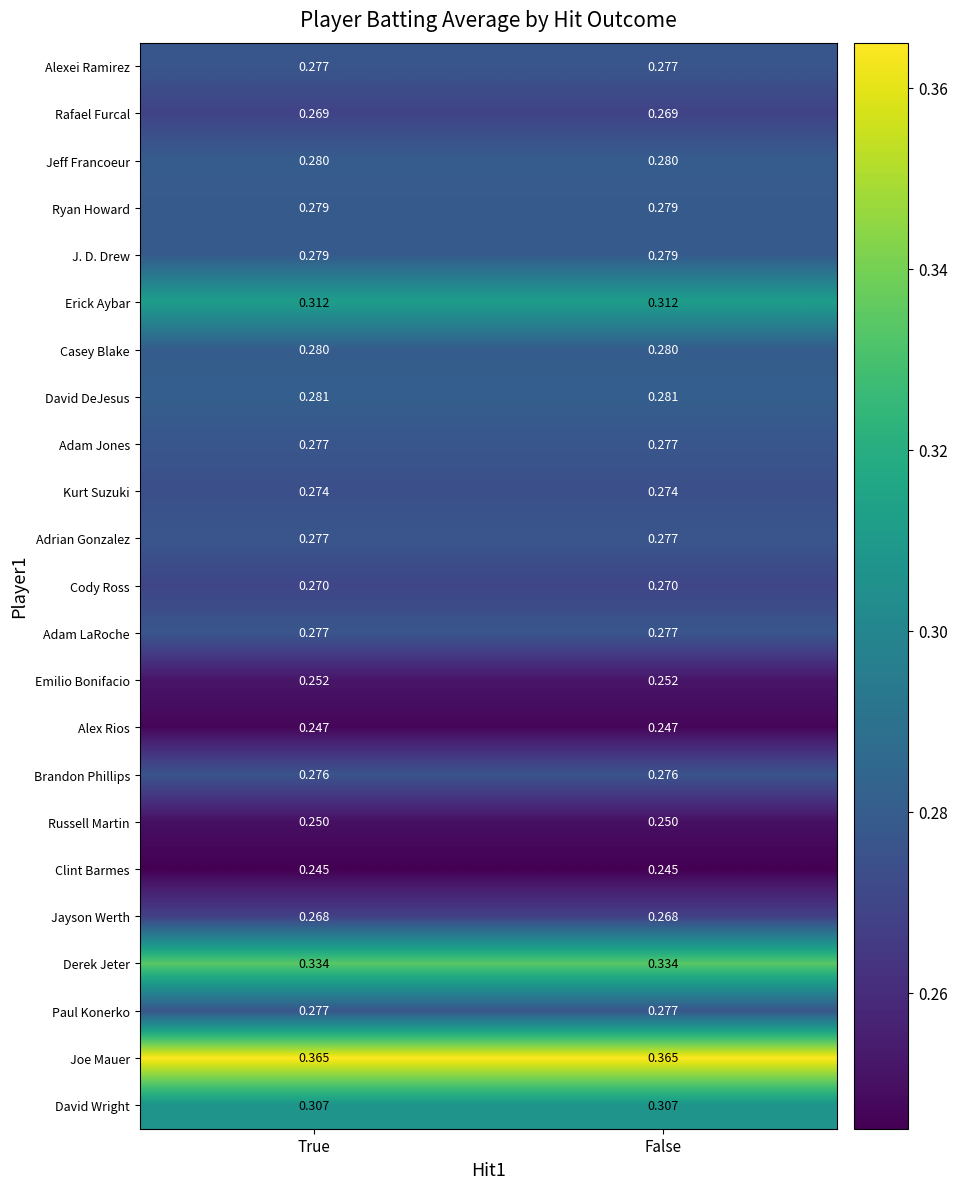

Is the value of Cody Ross at True greater than the value of Jeff Francoeur at True?

No